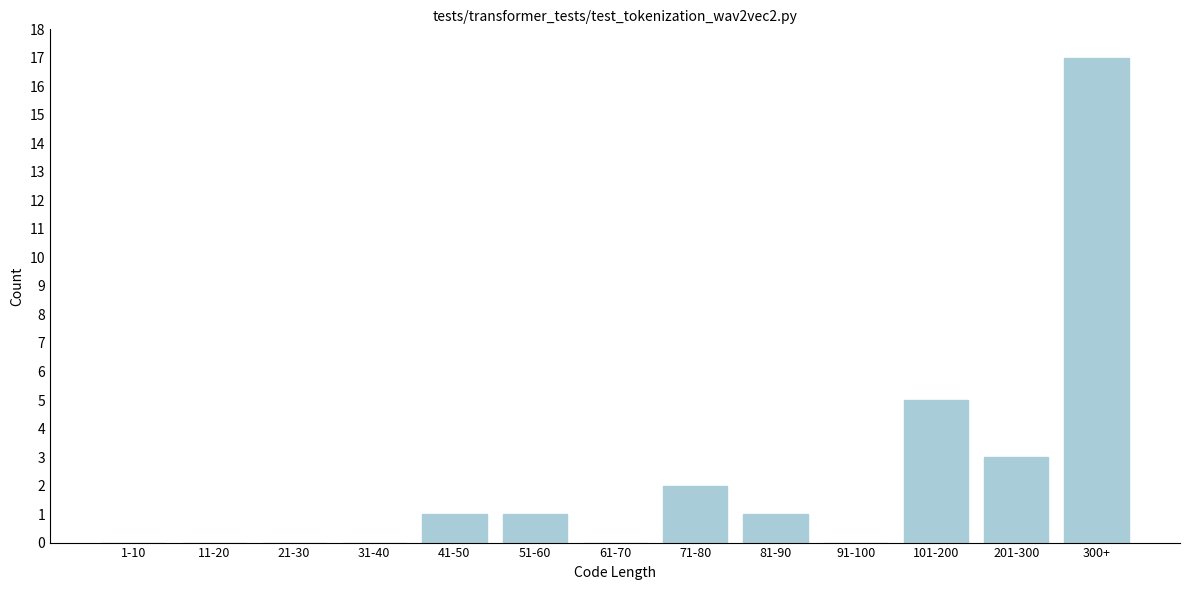

Reading right to left, list all the values displayed in this chart.

300+=17	201-300=3	101-200=5	91-100=0	81-90=1	71-80=2	61-70=0	51-60=1	41-50=1	31-40=0	21-30=0	11-20=0	1-10=0